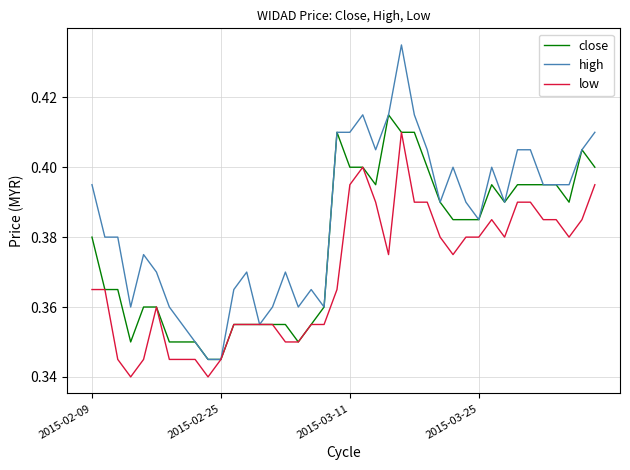

Which series has the largest total across all categories?

high